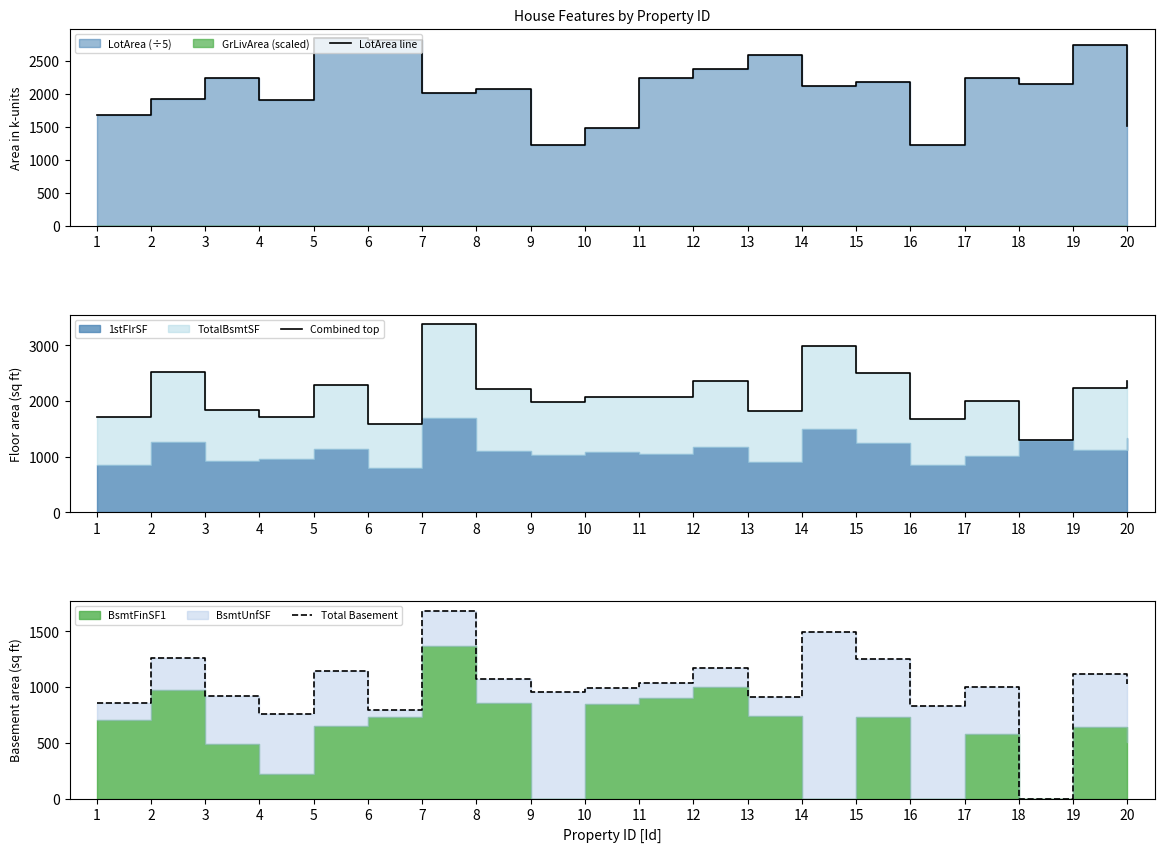

At which category does Combined top reach its first local peak?

2